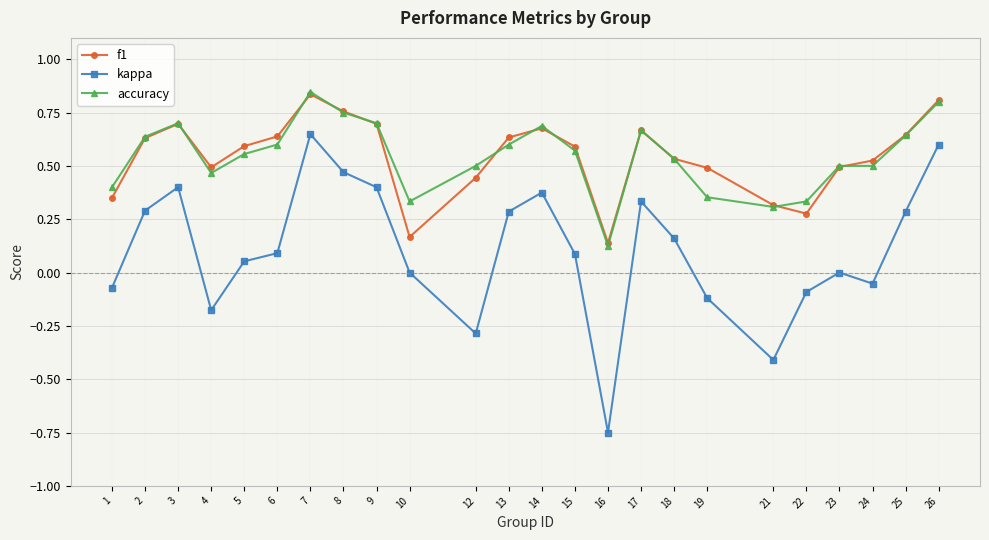

Between 9 and 10, which series saw the biggest shift?

f1